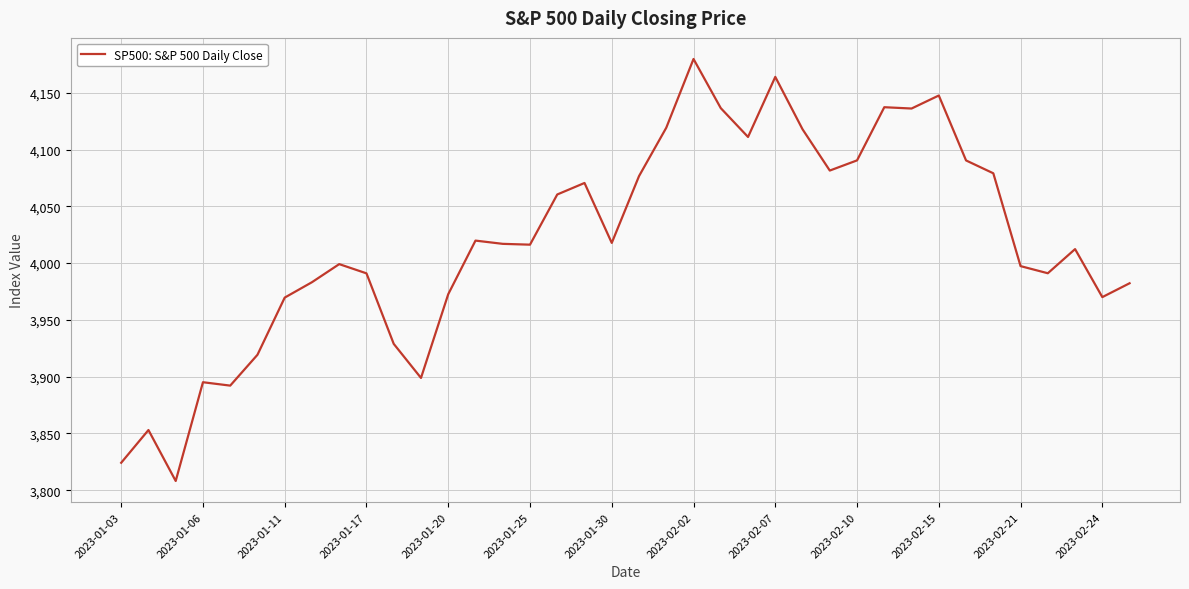

What is the difference between the maximum and minimum values?

371.7